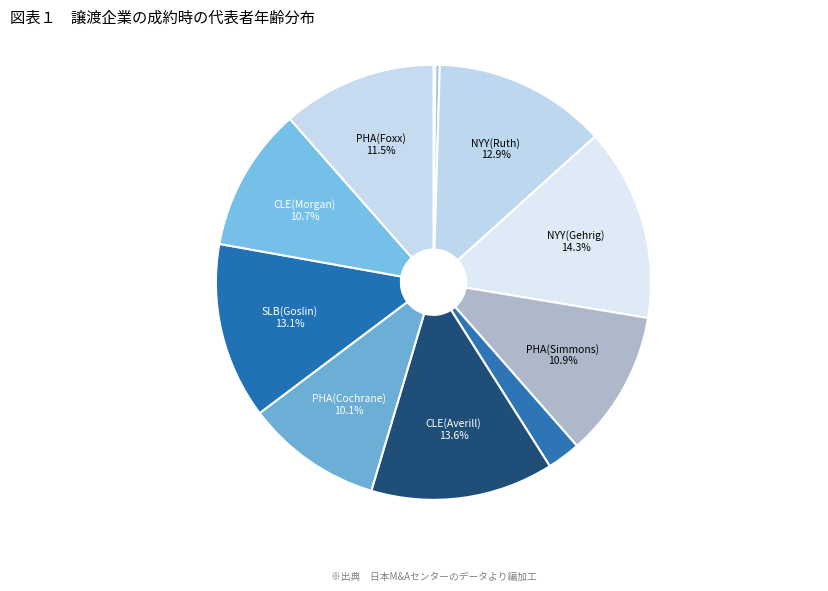

Does any single category account for the majority?

No